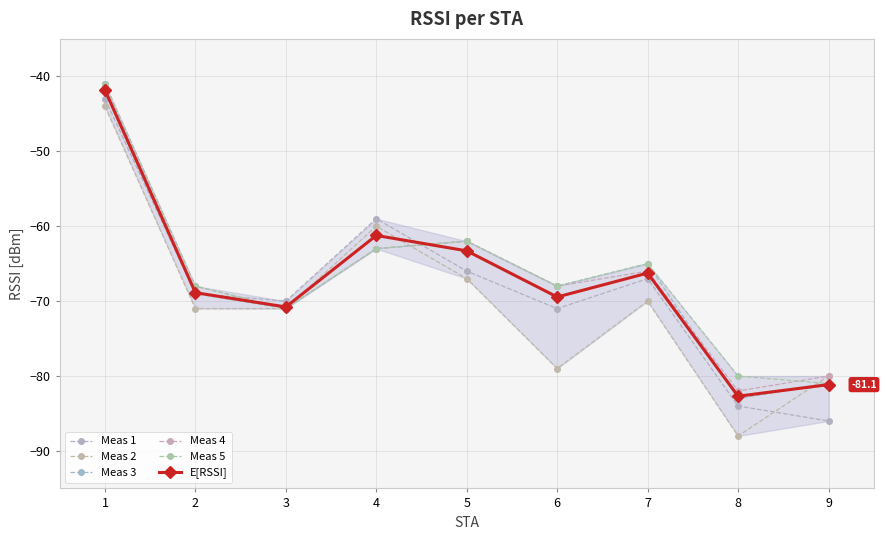

At which category is the sum across all series the highest?

1